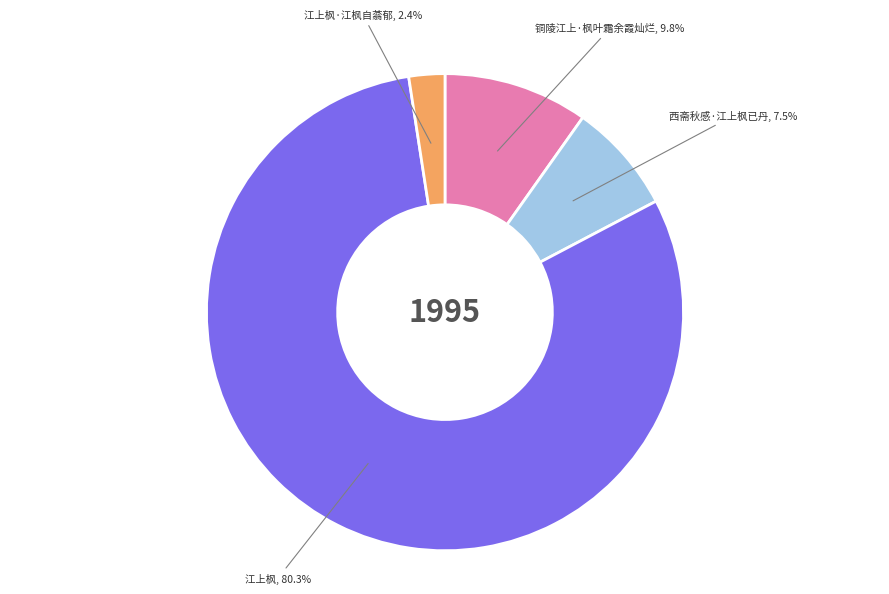

How many segments does this pie chart have?

4